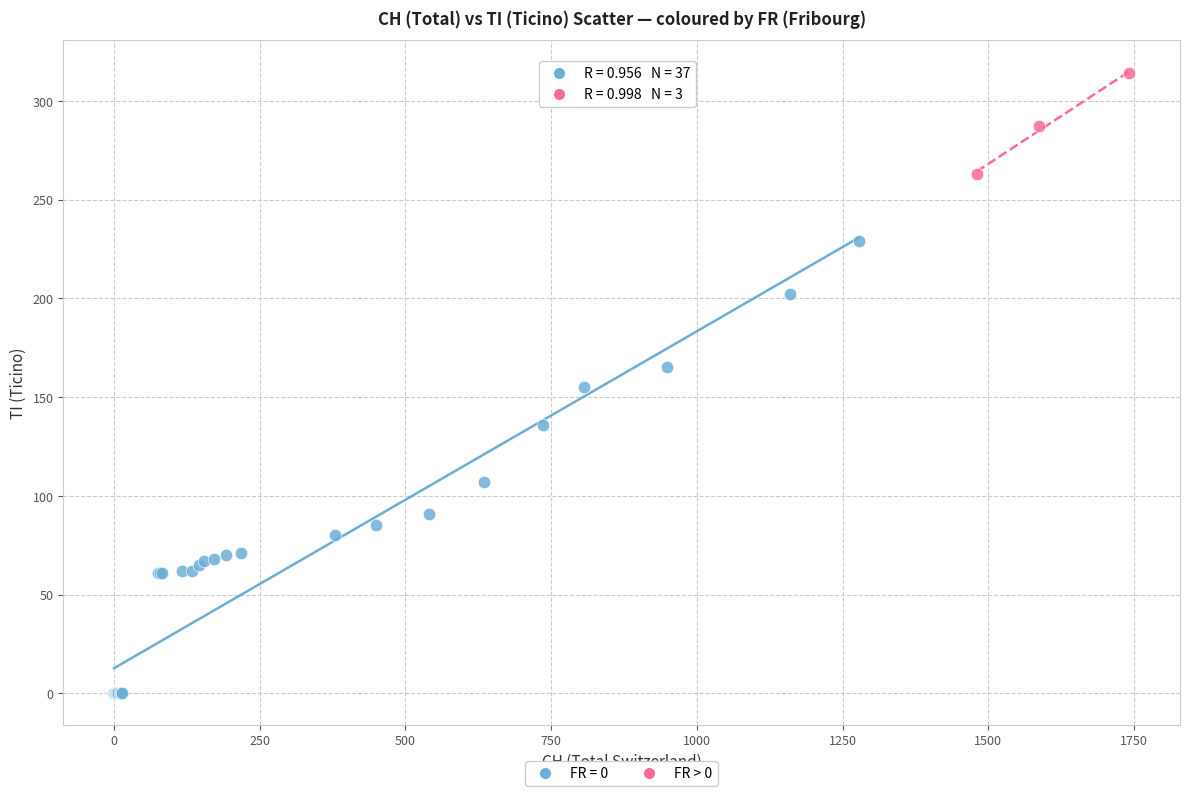

Which series has the largest Y range (max minus min)?

FR = 0